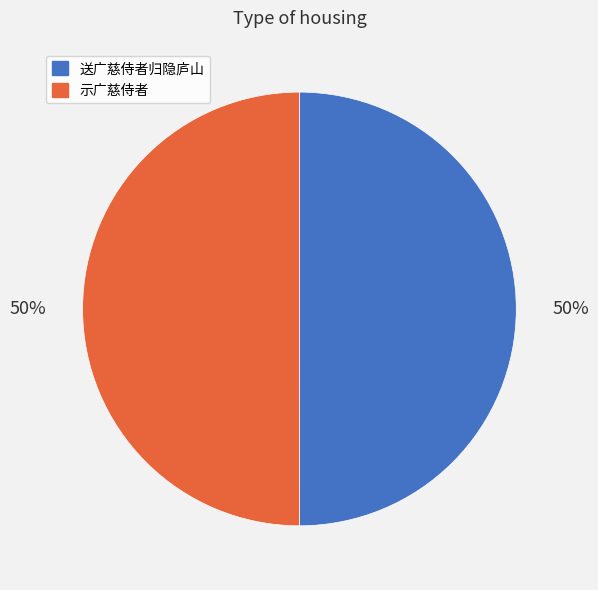

To the nearest percent, what portion does 示广慈侍者 represent?

50%